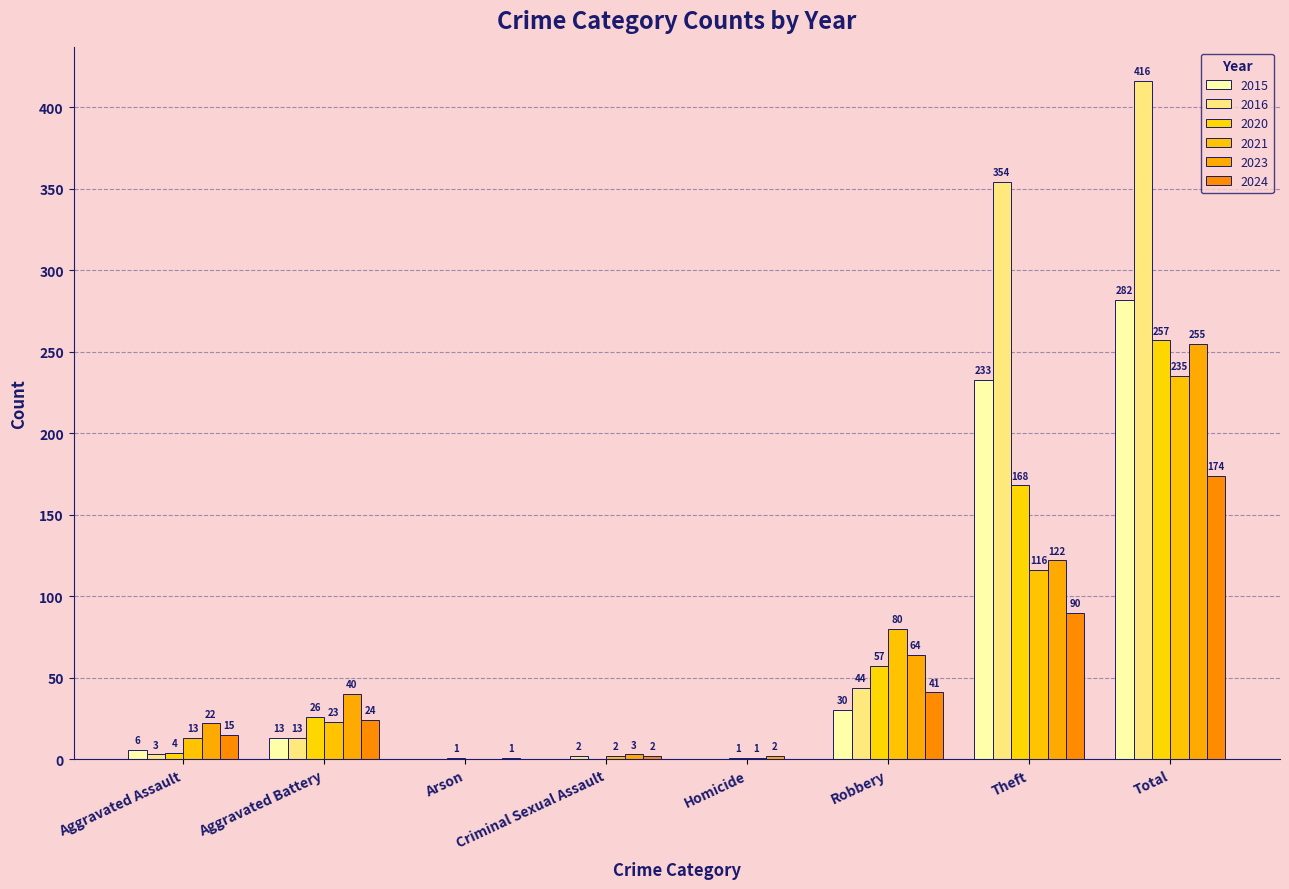

Is it true that 2016 equals 0 at Homicide?

True